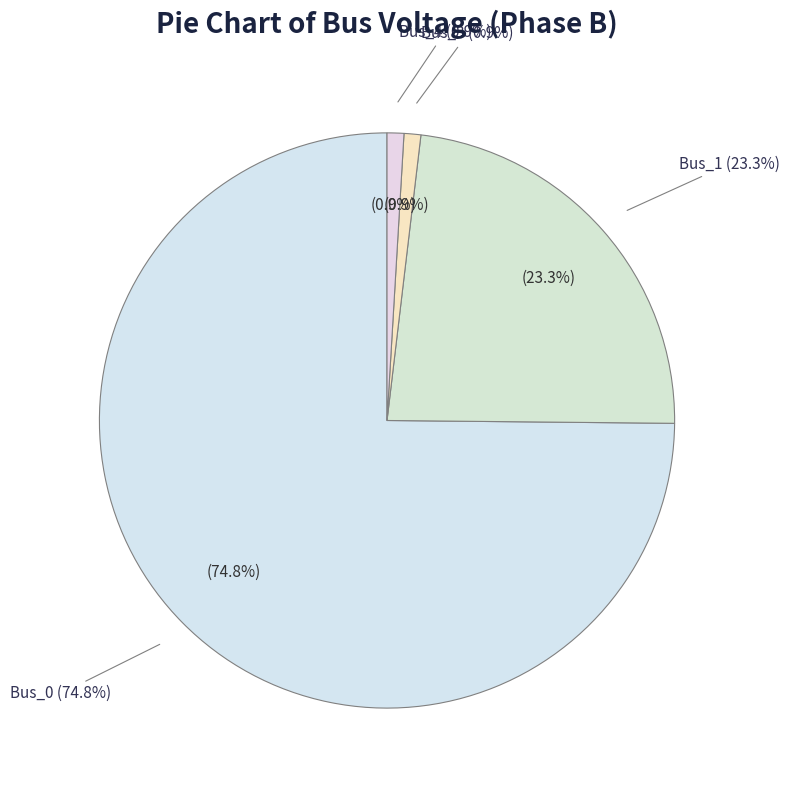

Count the number of slices in the pie.

5